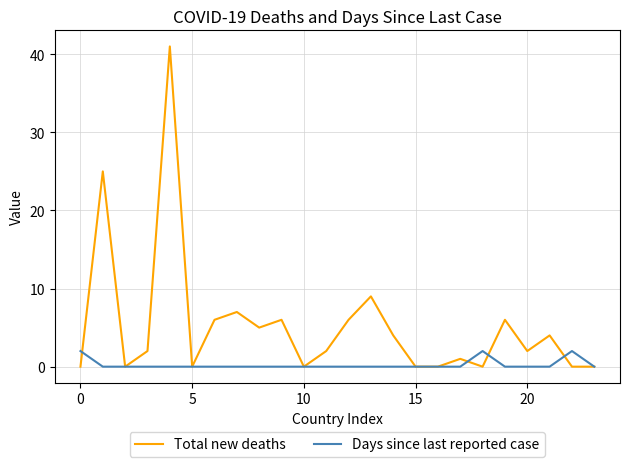

Which series has the largest range (max minus min)?

Total new deaths